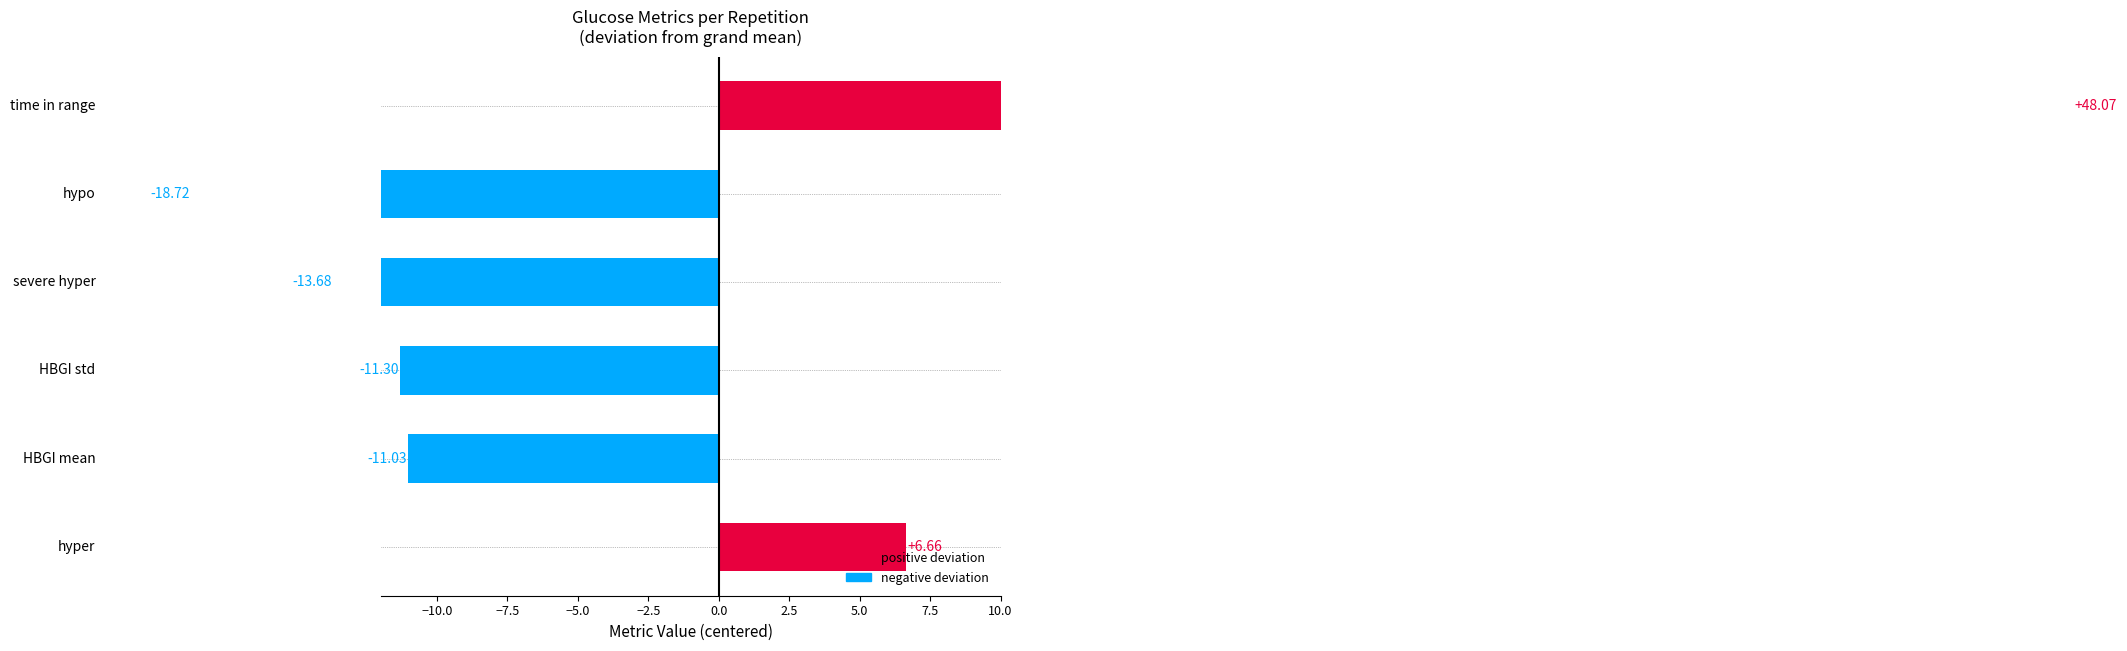

Which series has the largest total across all categories?

time in range